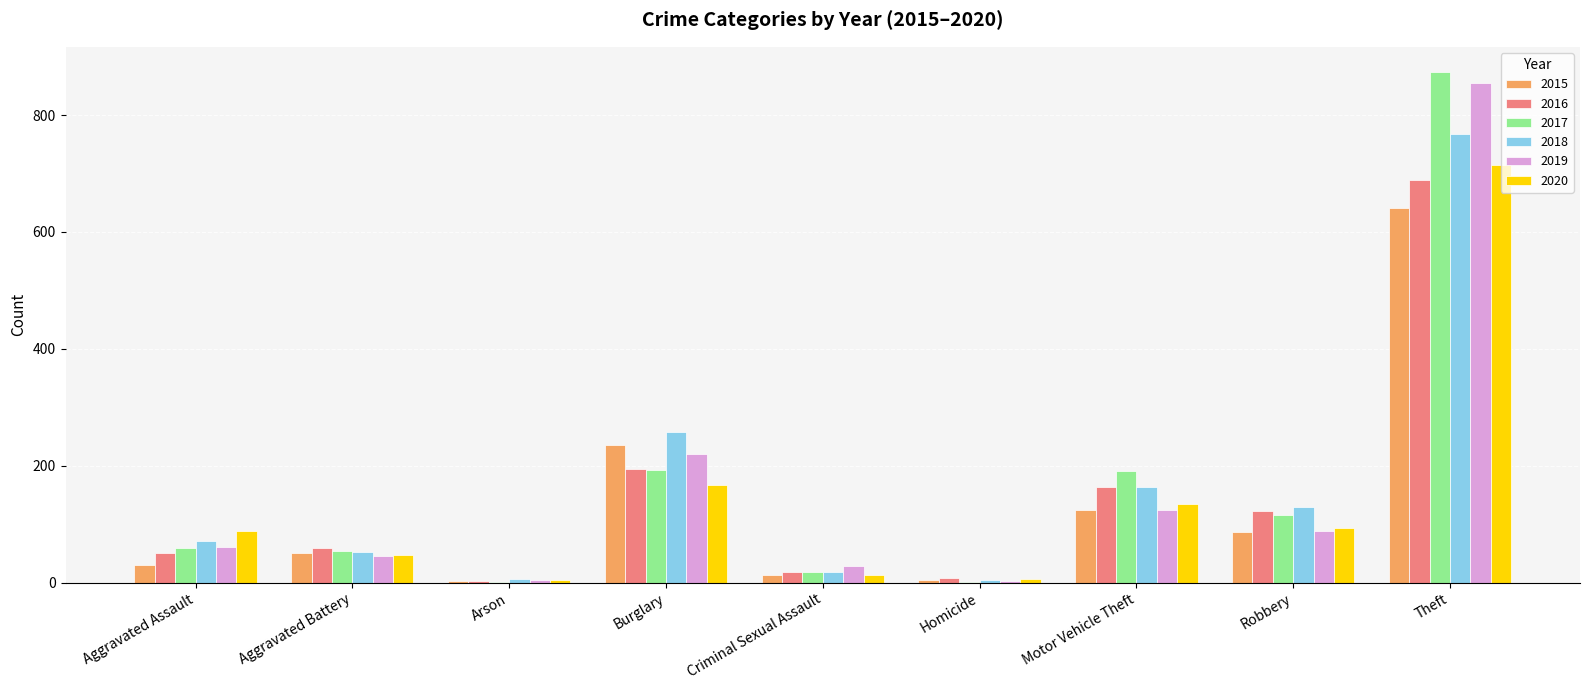

Count the number of data series in this chart.

6